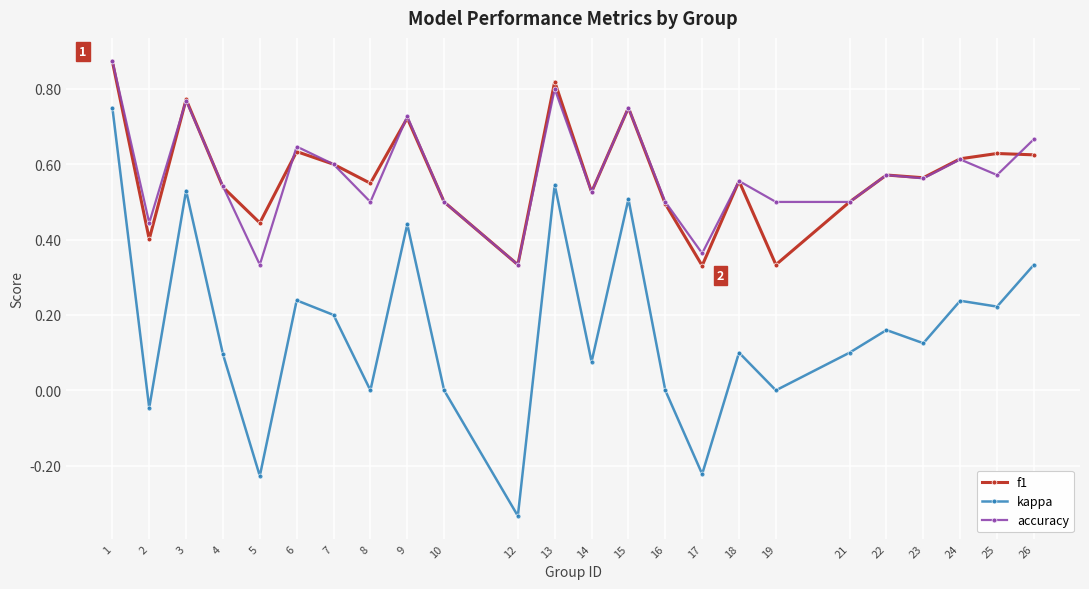

Which series has the widest spread of values?

kappa